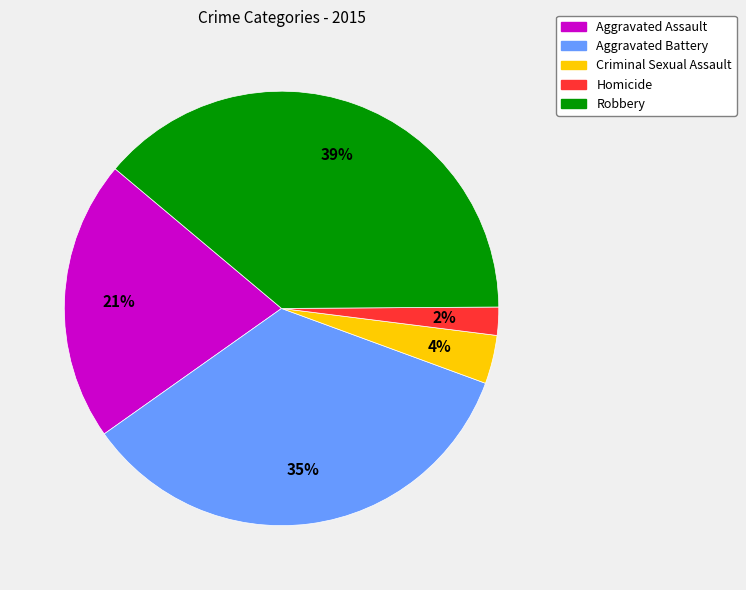

Which slice is the largest?

Robbery